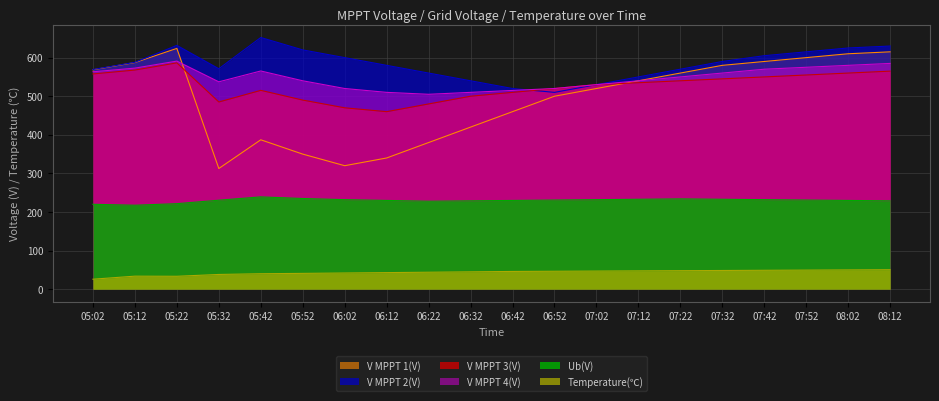

Which series changed the most between 05:02 and 05:22?

V MPPT 2(V)